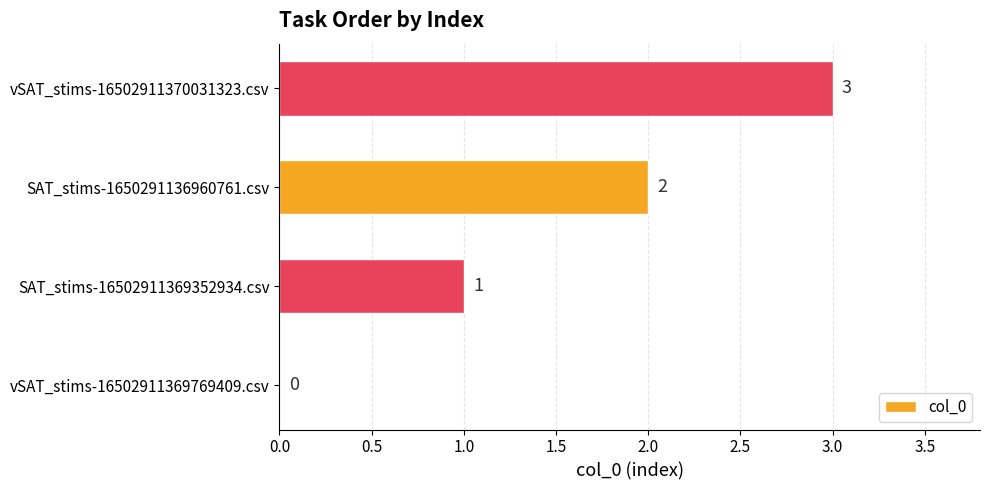

What is the change in value from SAT_stims-1650291136960761.csv to vSAT_stims-16502911370031323.csv?

+1